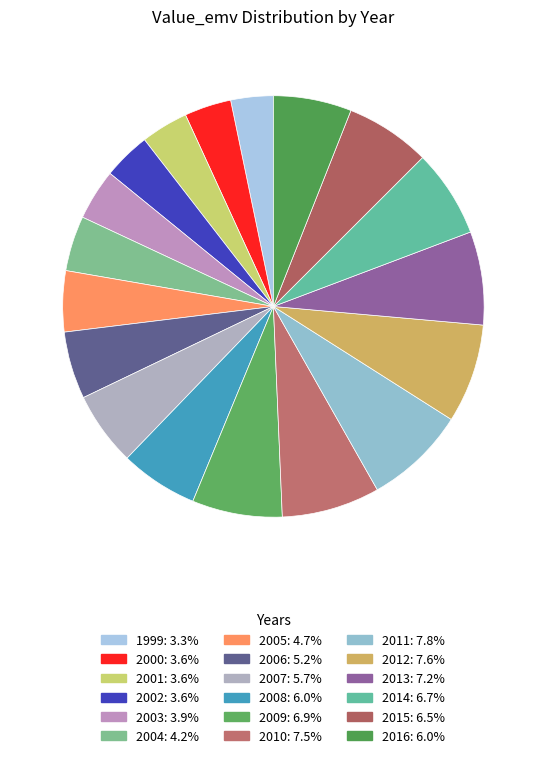

Is the sum of 2002 and 1999 greater than half?

No